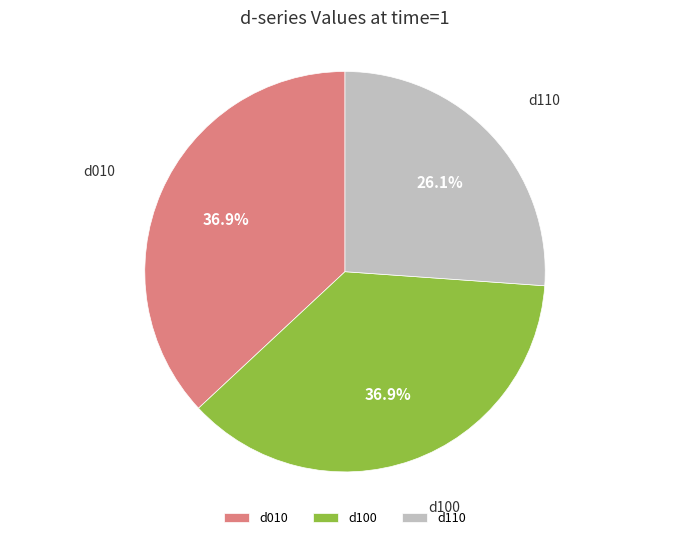

To the nearest percent, what is the average slice percentage?

33%